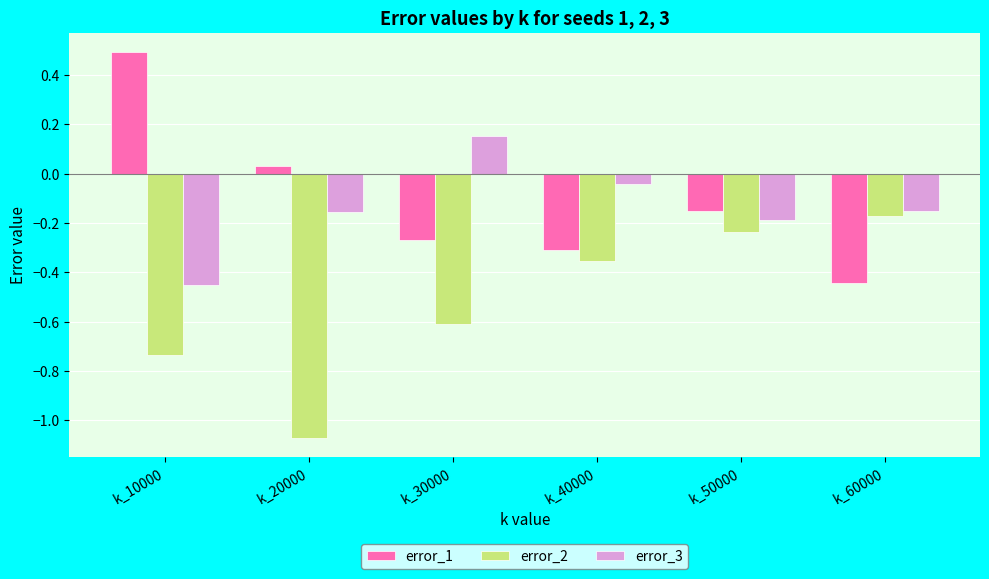

The error_1 series shows 0.5 at k_10000. True or false?

True